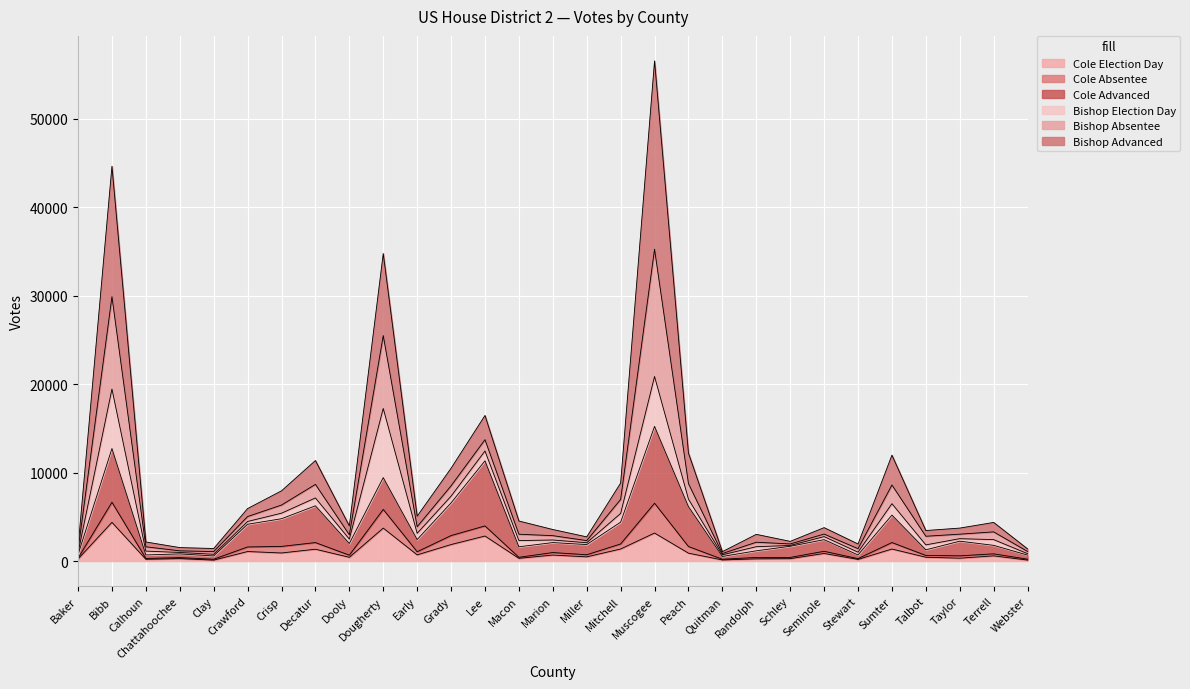

True or false: Cole Election Day and Cole Absentee intersect in this chart.

False